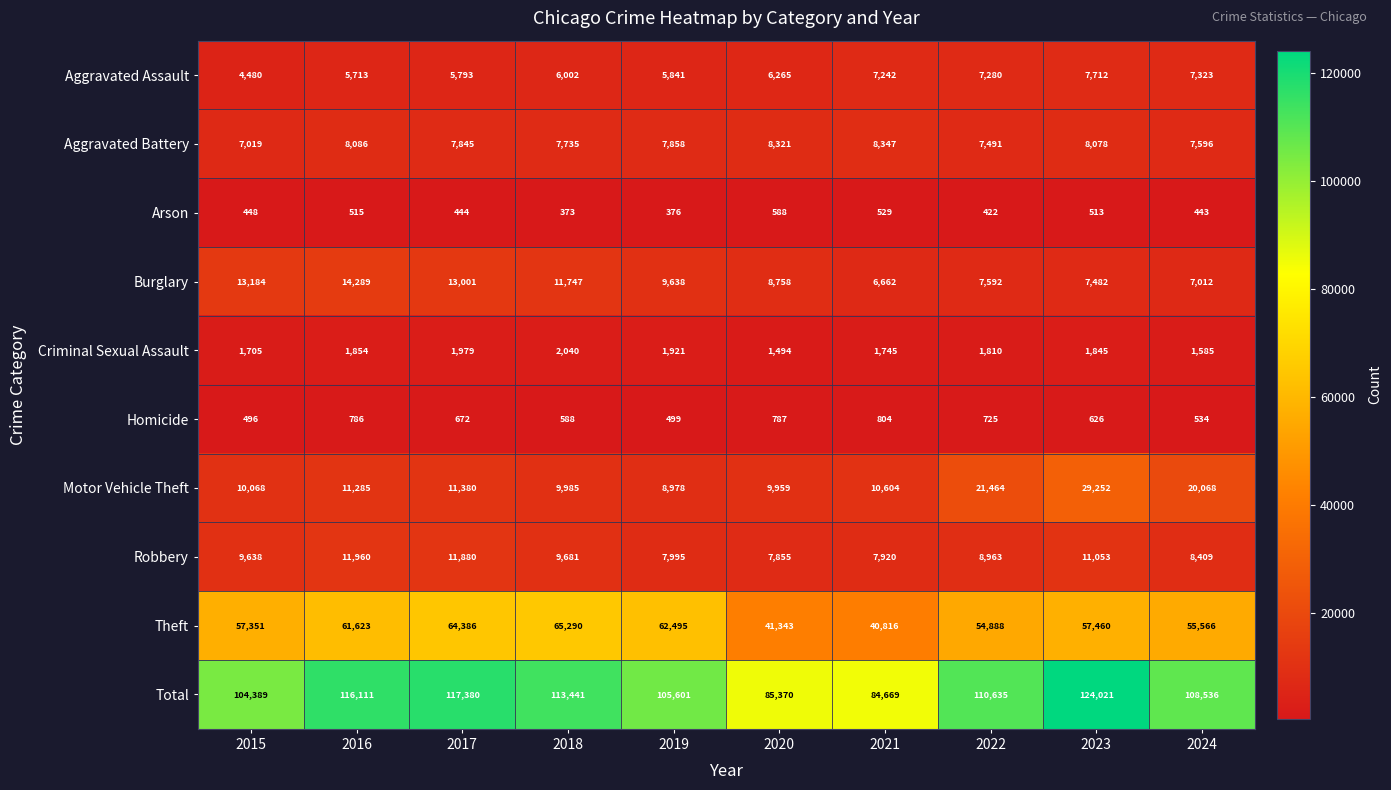

What is the sum of all Robbery values?

95354